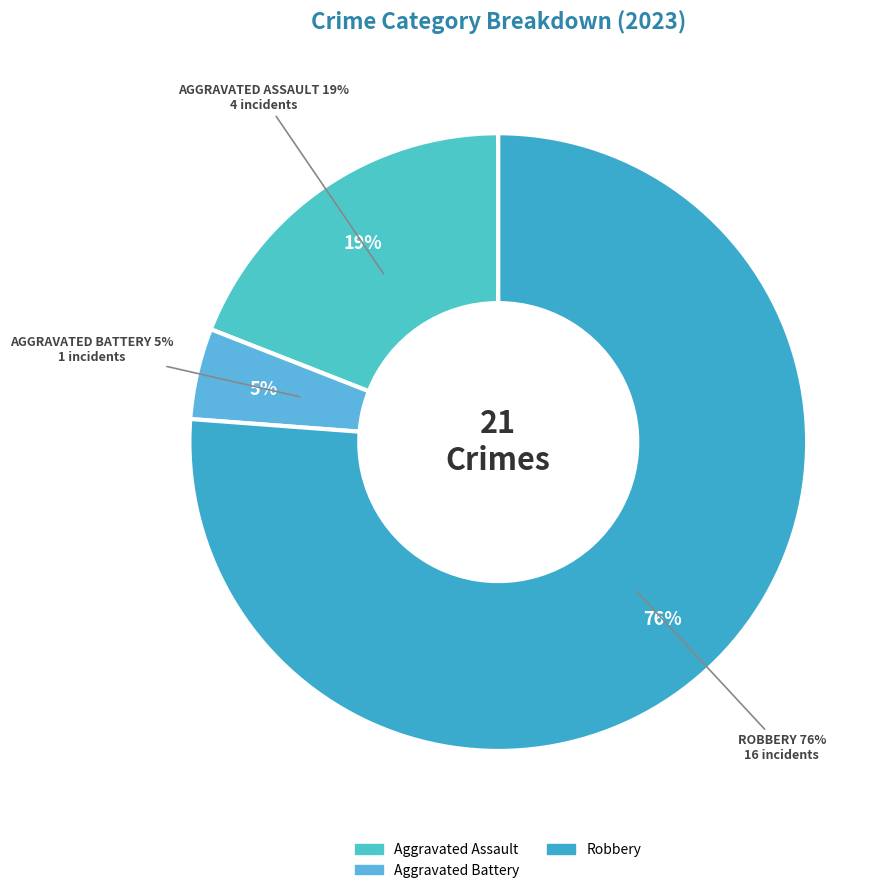

Is there any slice that represents more than half of the pie?

Yes